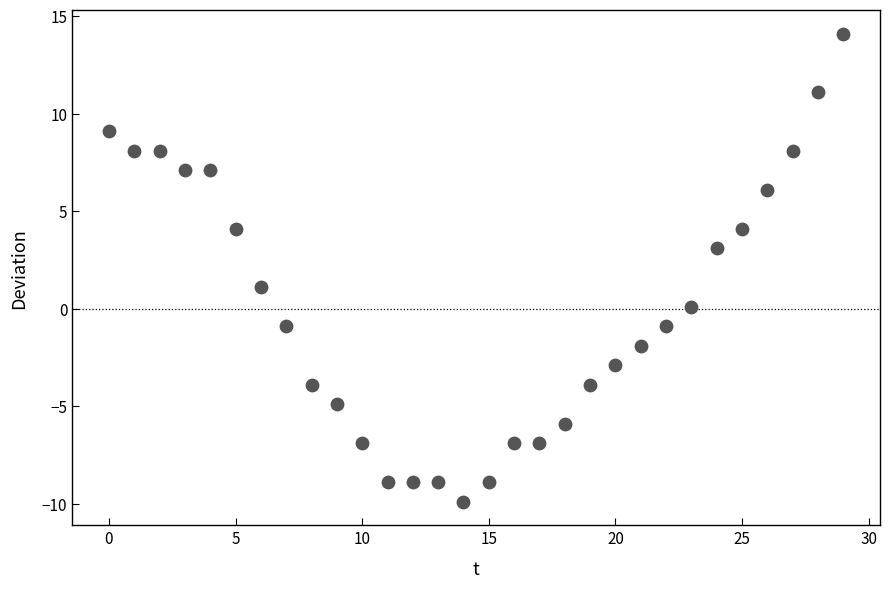

What is the range of Y values (max minus min)?

24.0